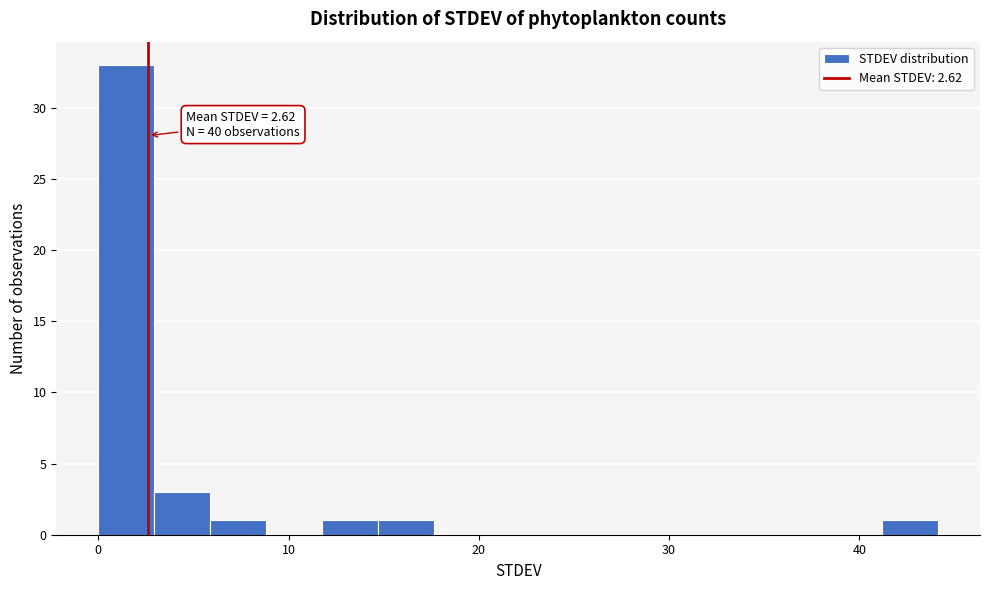

Around what value on the x-axis is the tallest bar? Give the approximate position of its centre, as read against the axis.

1